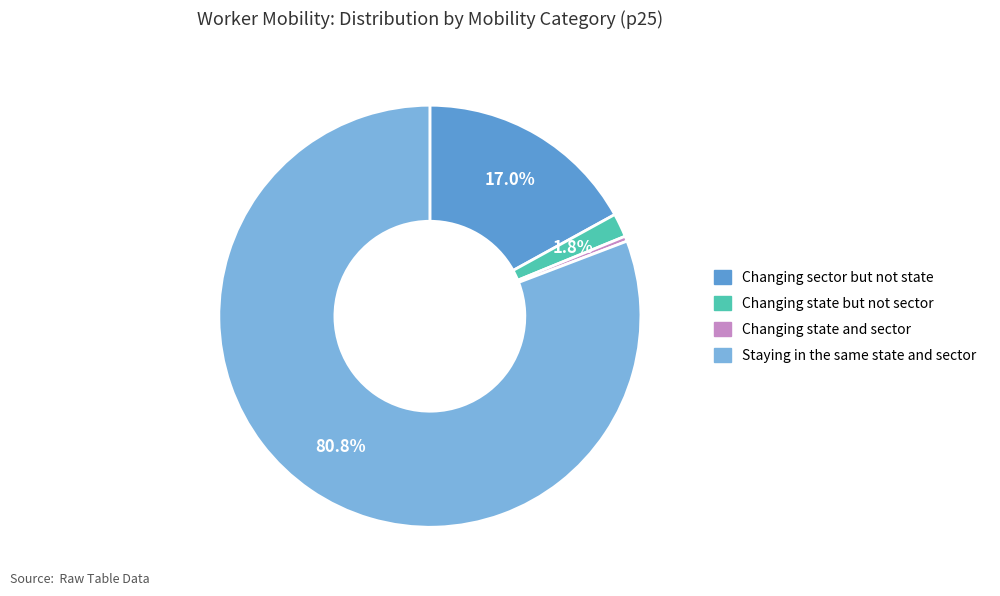

The Changing state but not sector slice represents 12% of the pie. True or false?

False